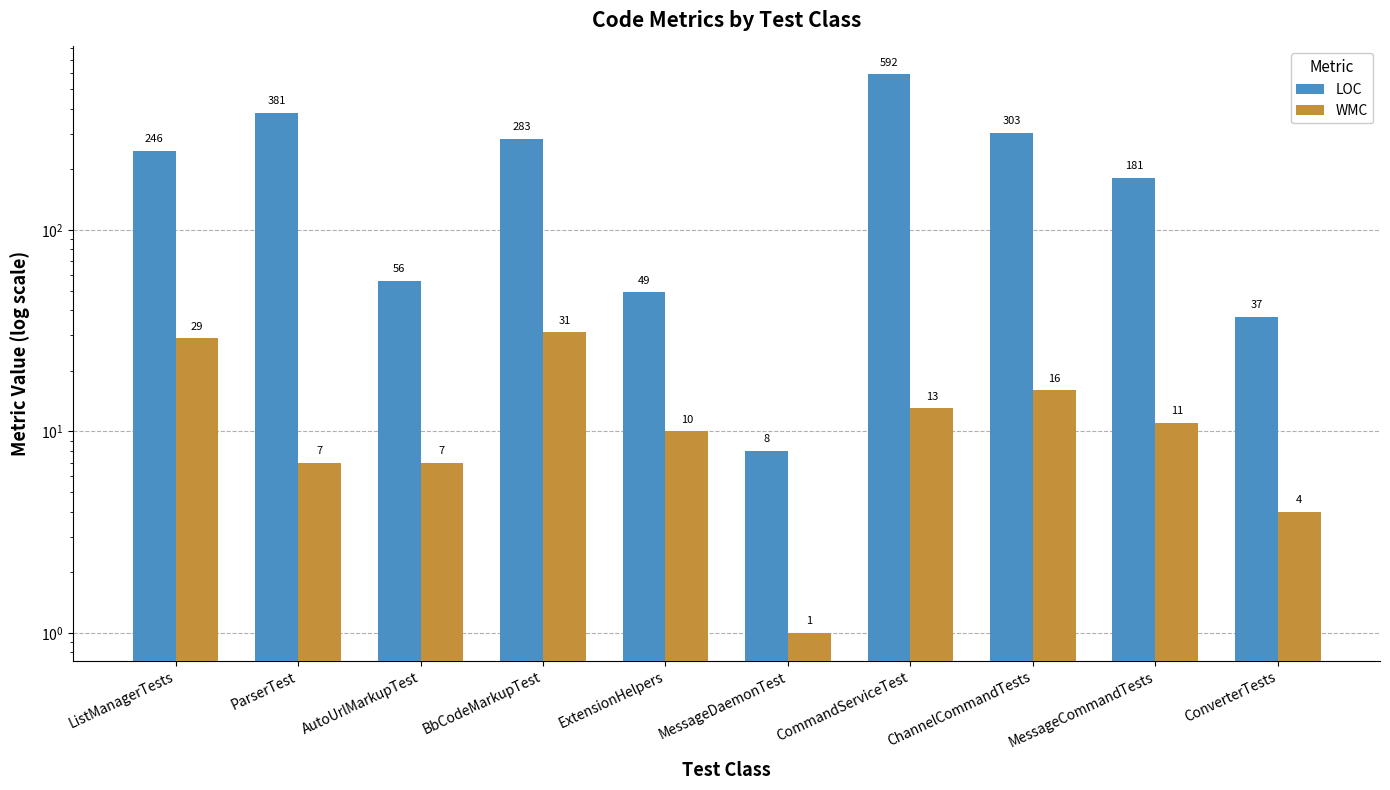

Rank the series by their average value, from lowest to highest.

WMC, LOC